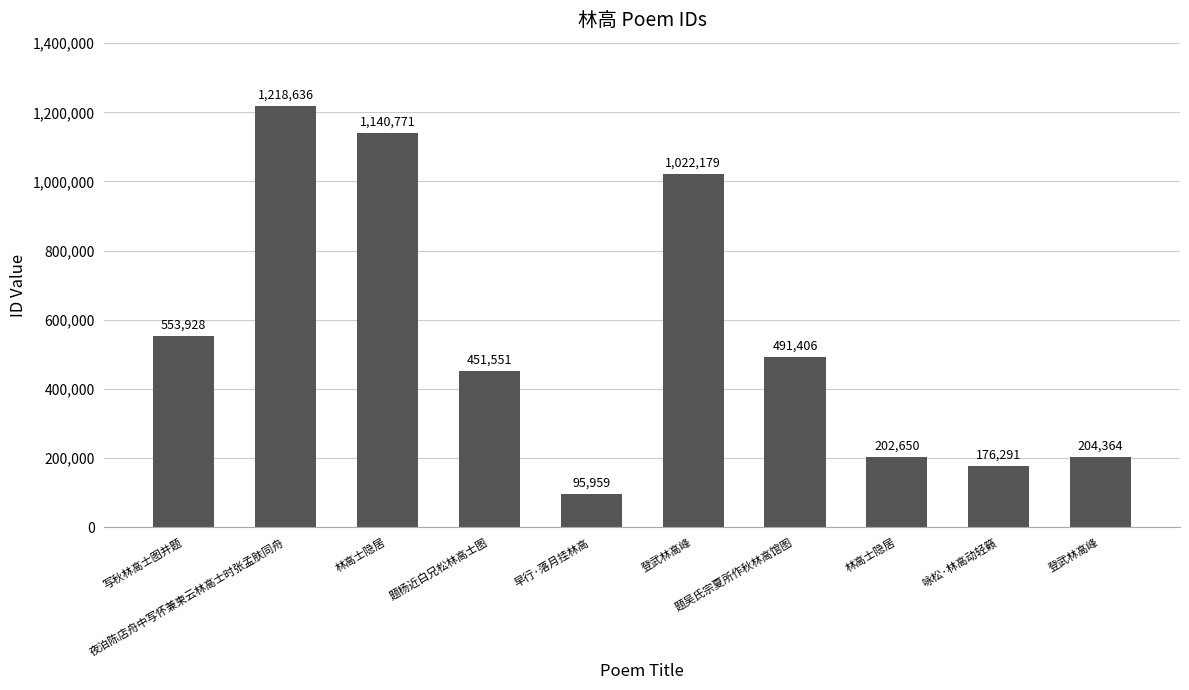

How many distinct data groups are displayed?

1